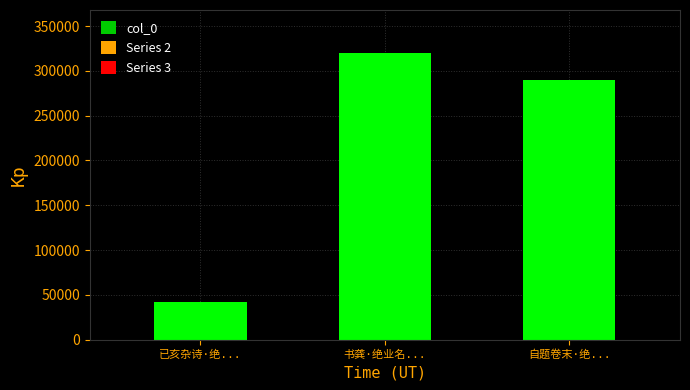

What is the value of the 3rd bar from the left?

289313